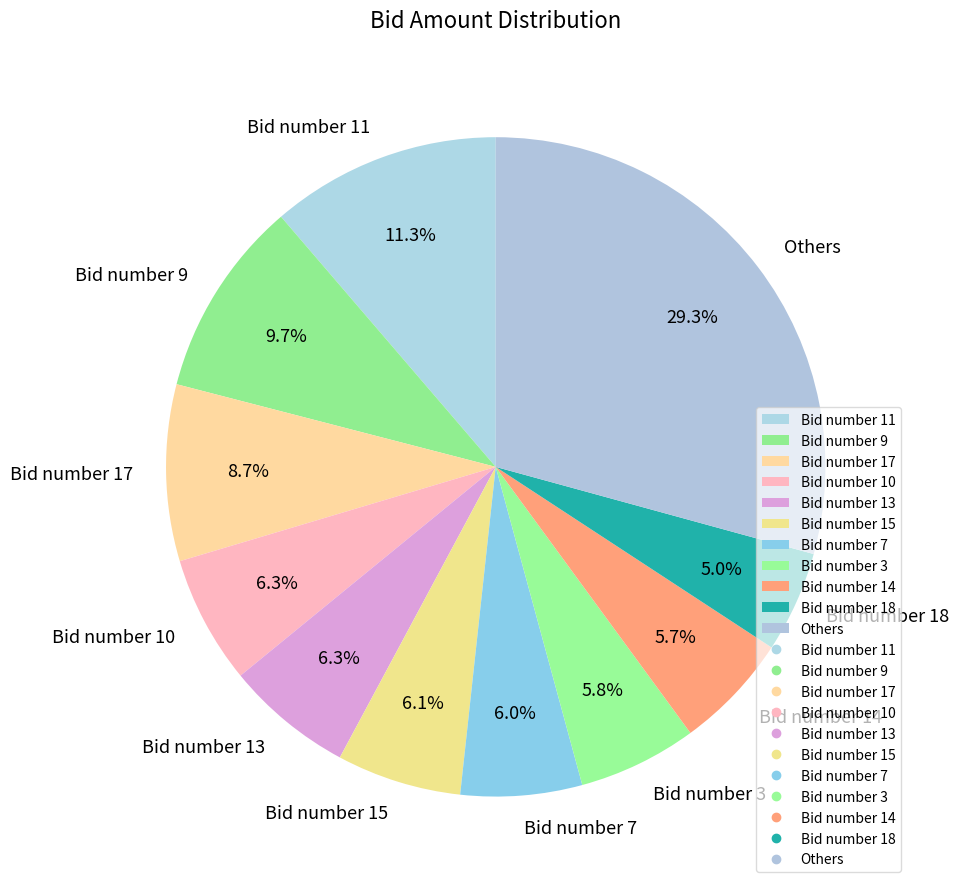

What percentage do Bid number 3 and Bid number 18 together represent?

10.8%